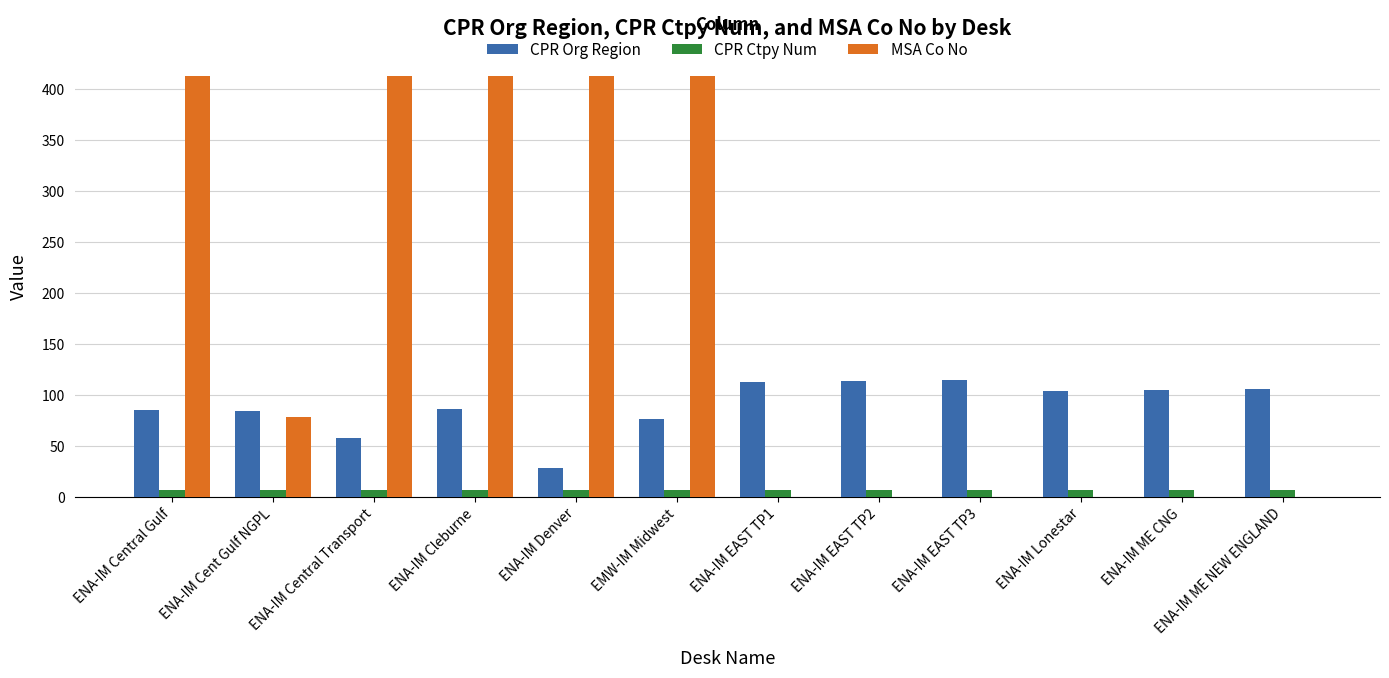

Is it true that MSA Co No equals 413 at ENA-IM Central Transport?

True